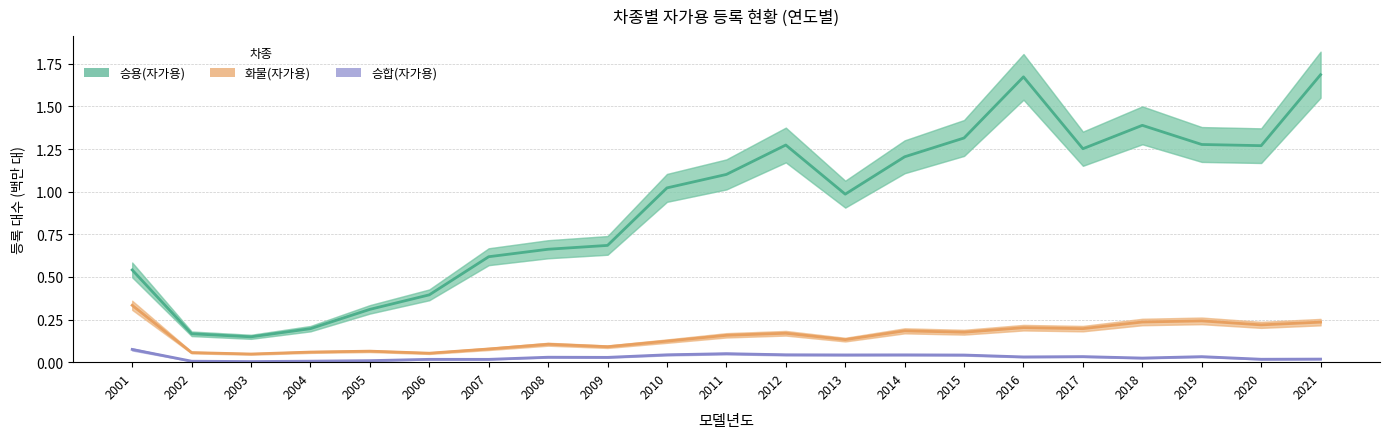

How many data points does each series have?

21